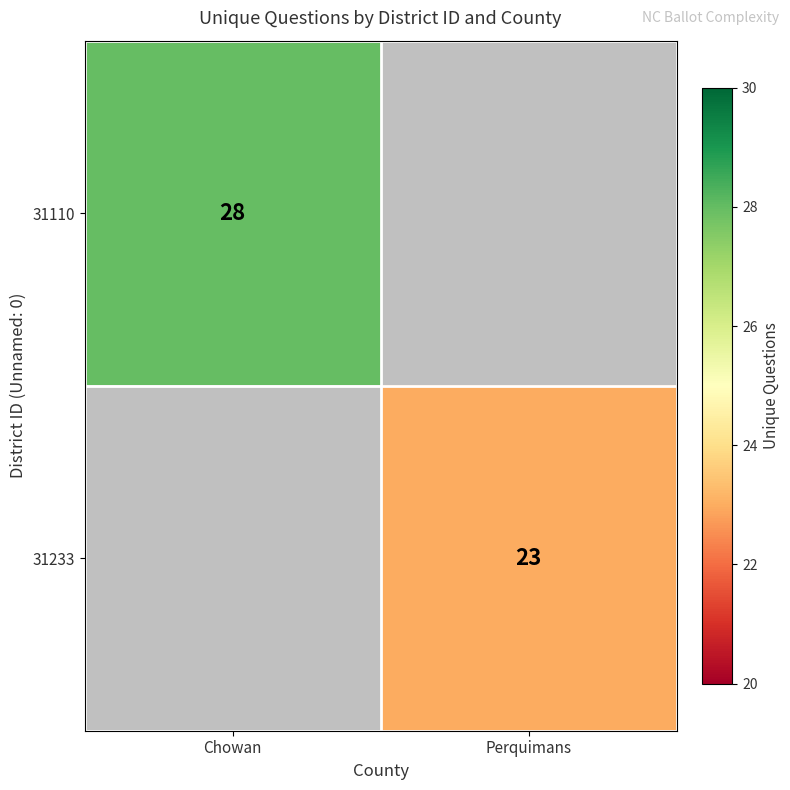

Which category has the highest value across all series?

Chowan